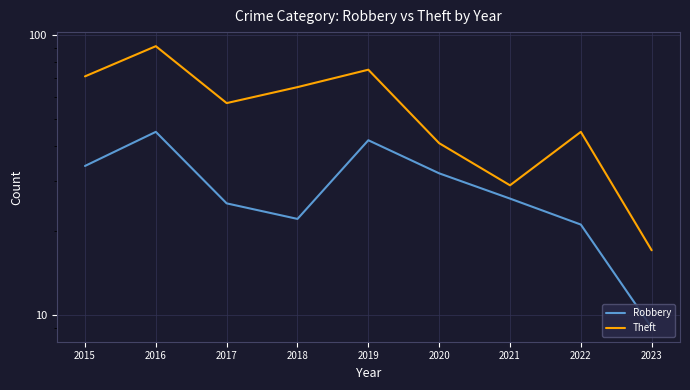

List the labels in order of Robbery value, smallest first.

2023, 2022, 2018, 2017, 2021, 2020, 2015, 2019, 2016